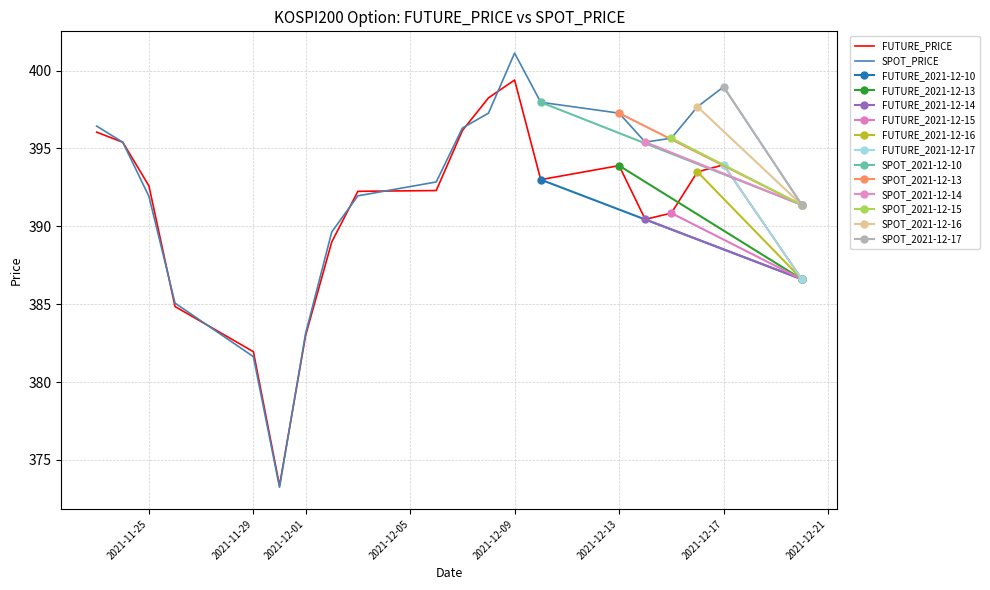

Where is SPOT_PRICE nearest to the value 387?

2021-11-26